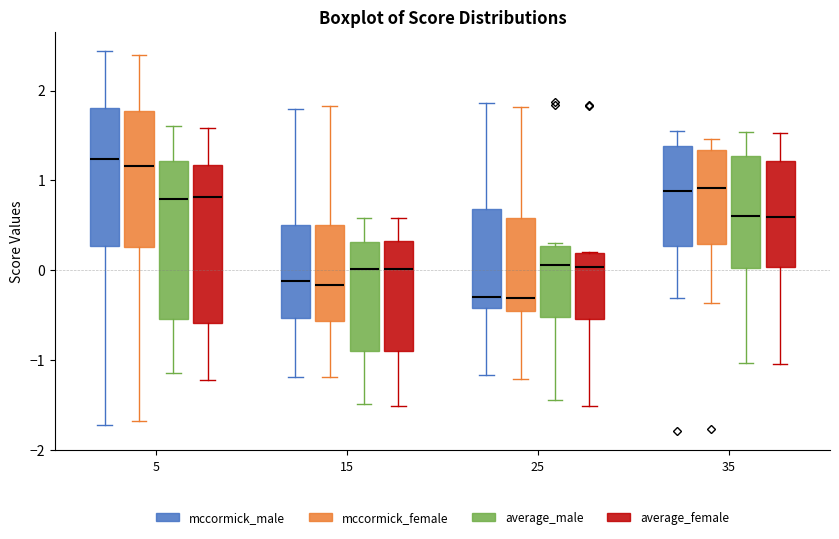

Where does the lower whisker of the box for 5 (mccormick_male) end on the y-axis? The values are not printed on the chart, so give them approximately, as read against the axis.

-1.7